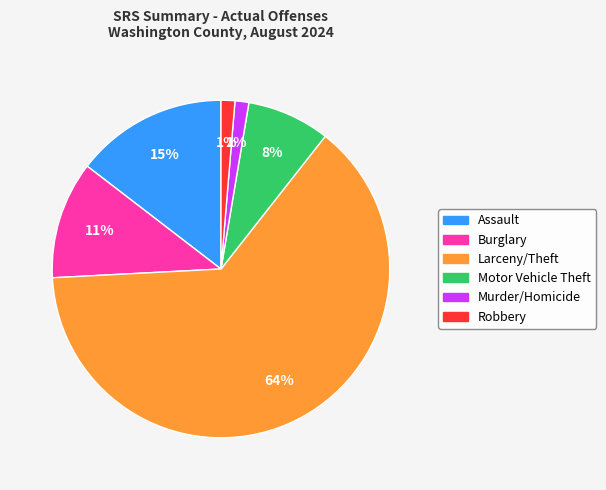

To the nearest percent, what percentage of the pie is Murder/Homicide?

1%